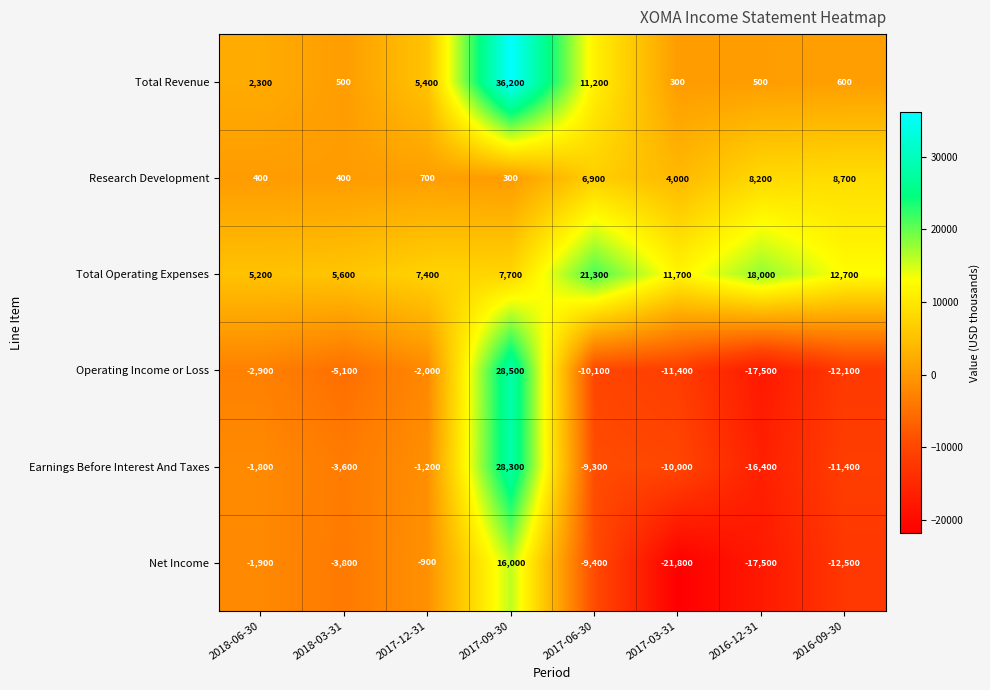

Where is Net Income nearest to the value -2900?

2018-03-31